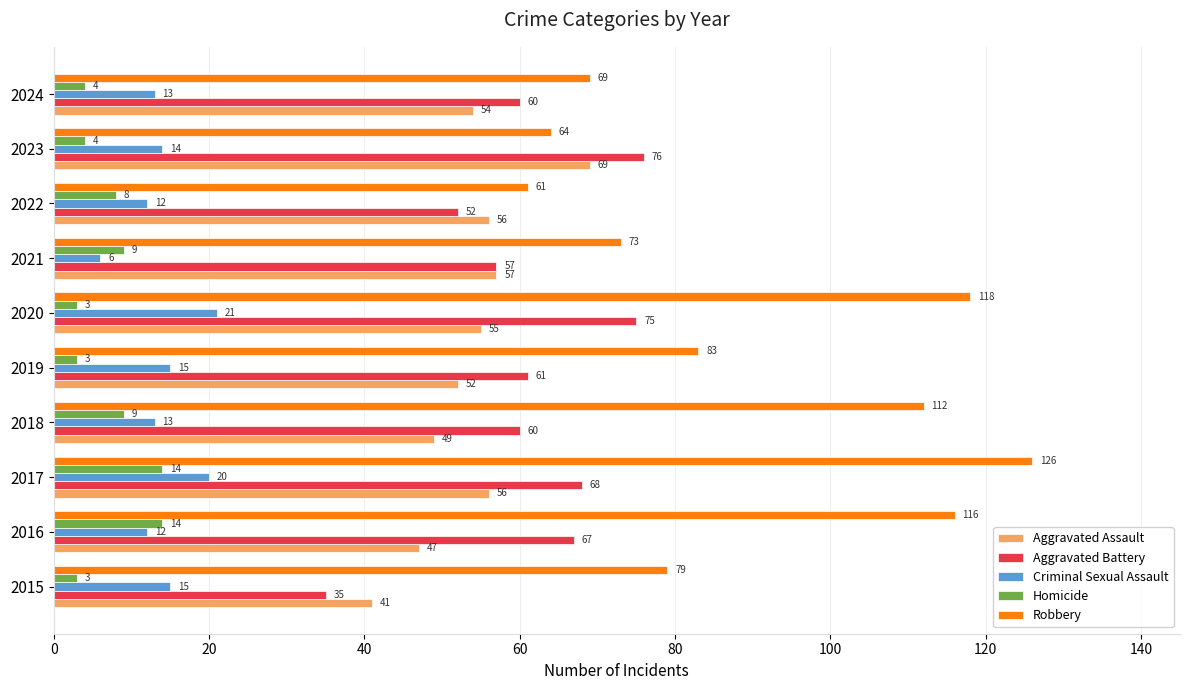

What is the smallest value displayed?

3